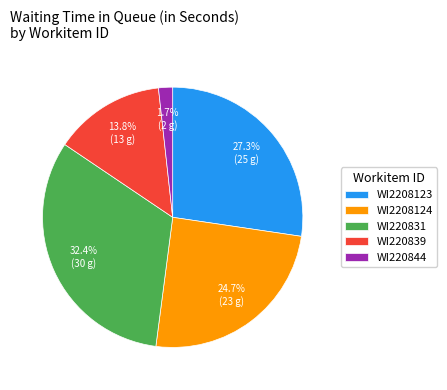

To the nearest percent, what is the average slice percentage?

20%